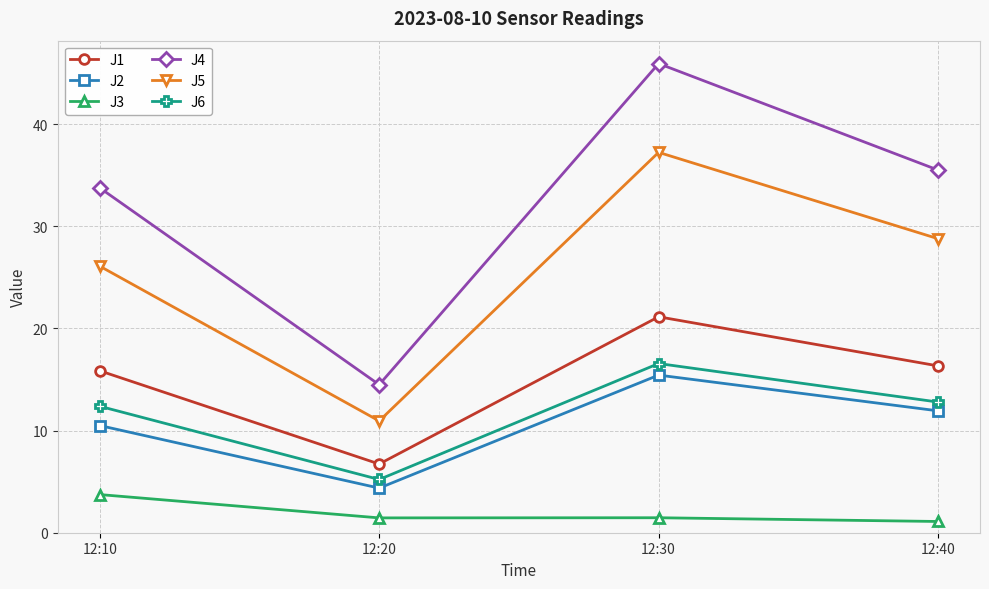

How many values in the J5 series exceed 28?

2